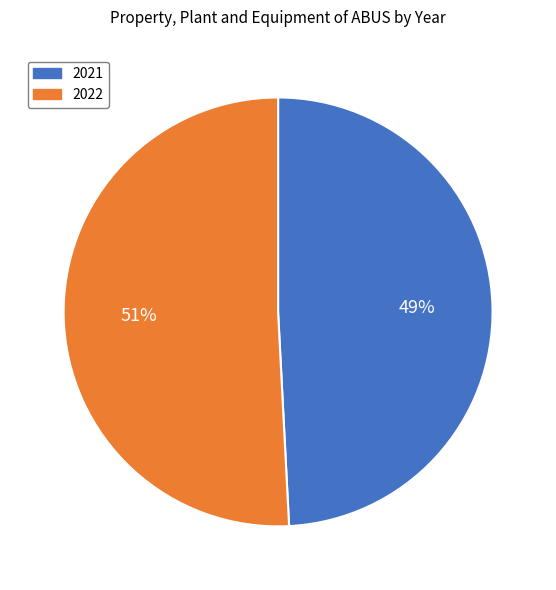

To the nearest percent, what percentage of the pie is 2022?

51%